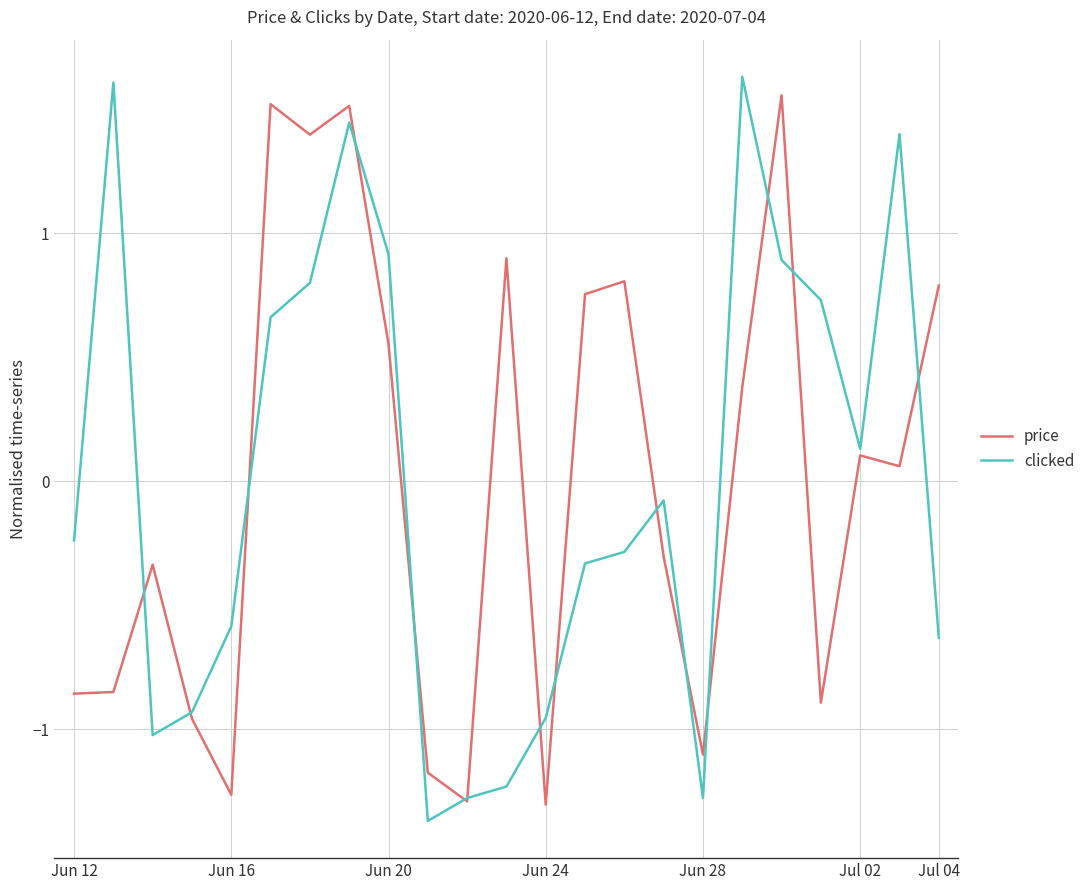

What is the smallest value displayed?

-1.4